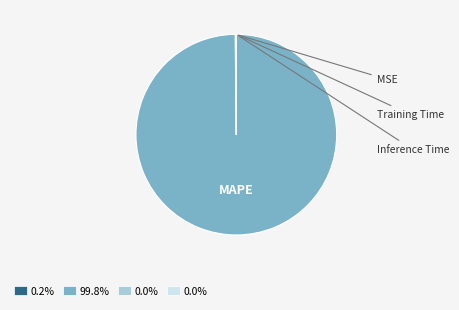

Does any single category account for the majority?

Yes